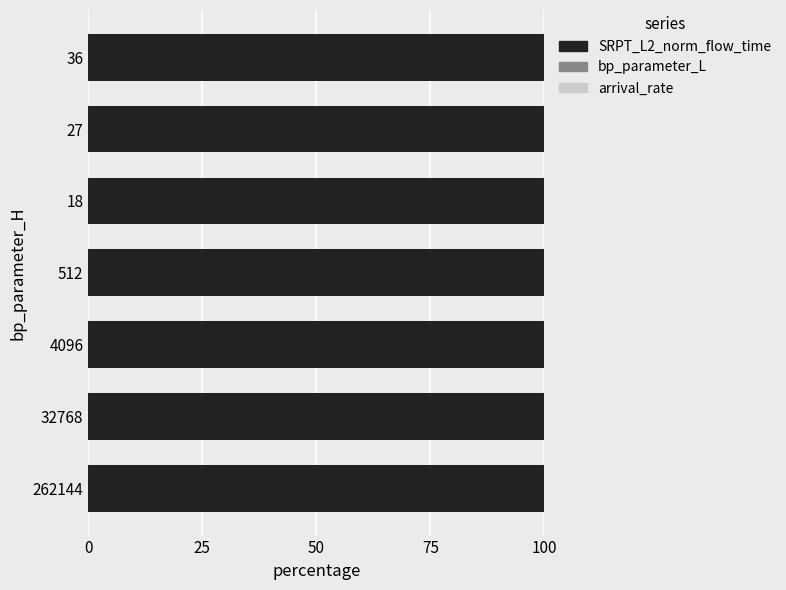

True or false: SRPT_L2_norm_flow_time has a value of 100.0 at 27.

True